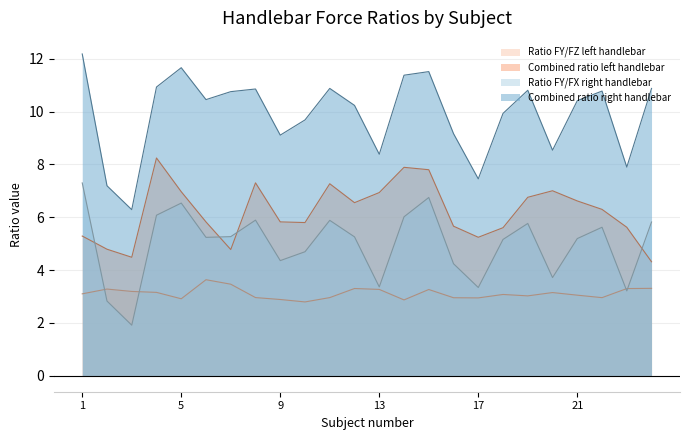

At which category is the sum across all series the highest?

15